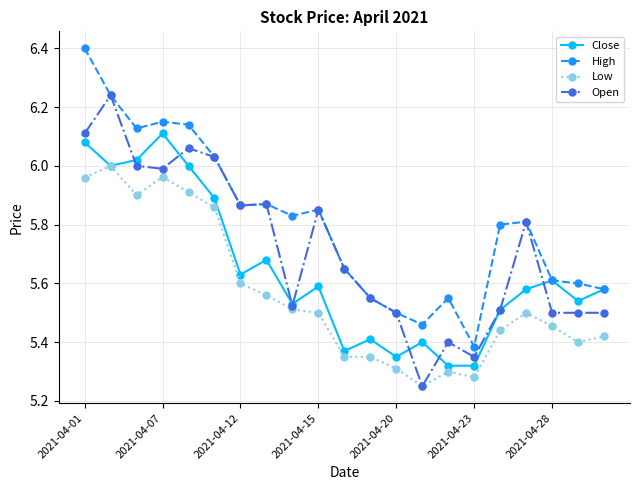

True or false: Close has more than 2 interior local peaks.

True